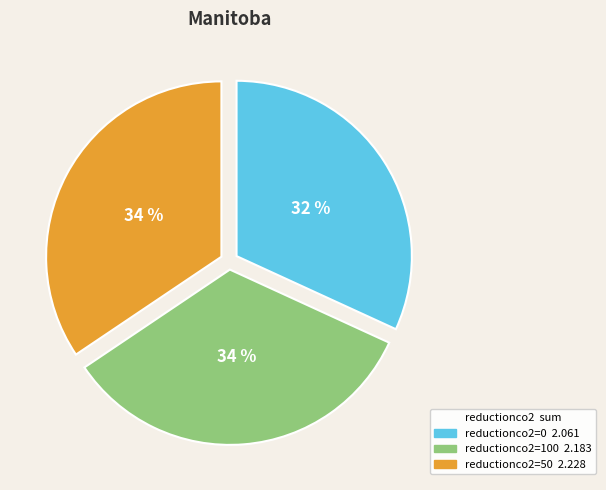

To the nearest percent, what is the average slice percentage?

33%